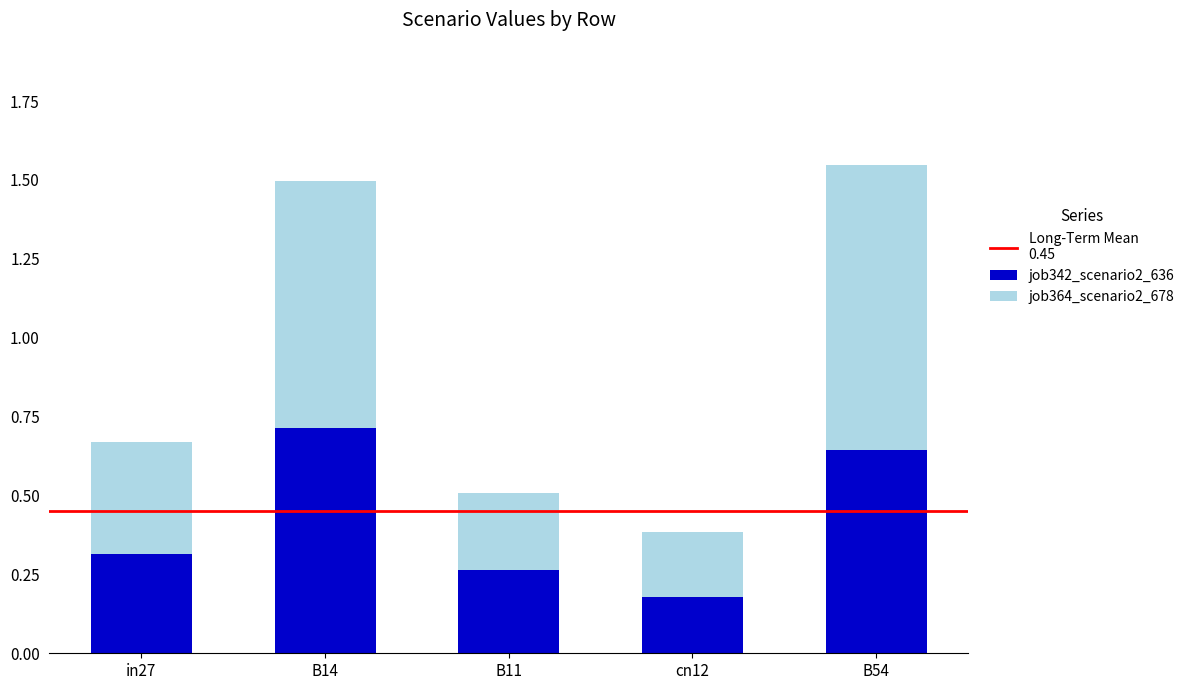

What is the maximum value for job342_scenario2_636?

0.7